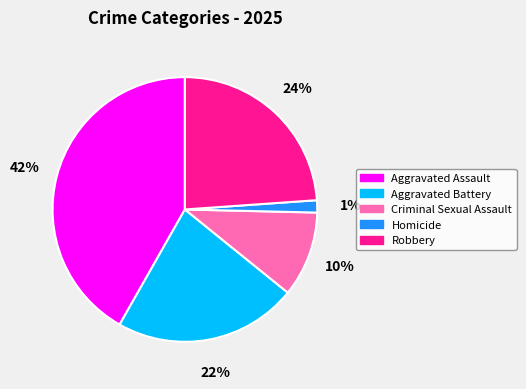

Is it true that Homicide is 11% of the pie?

False